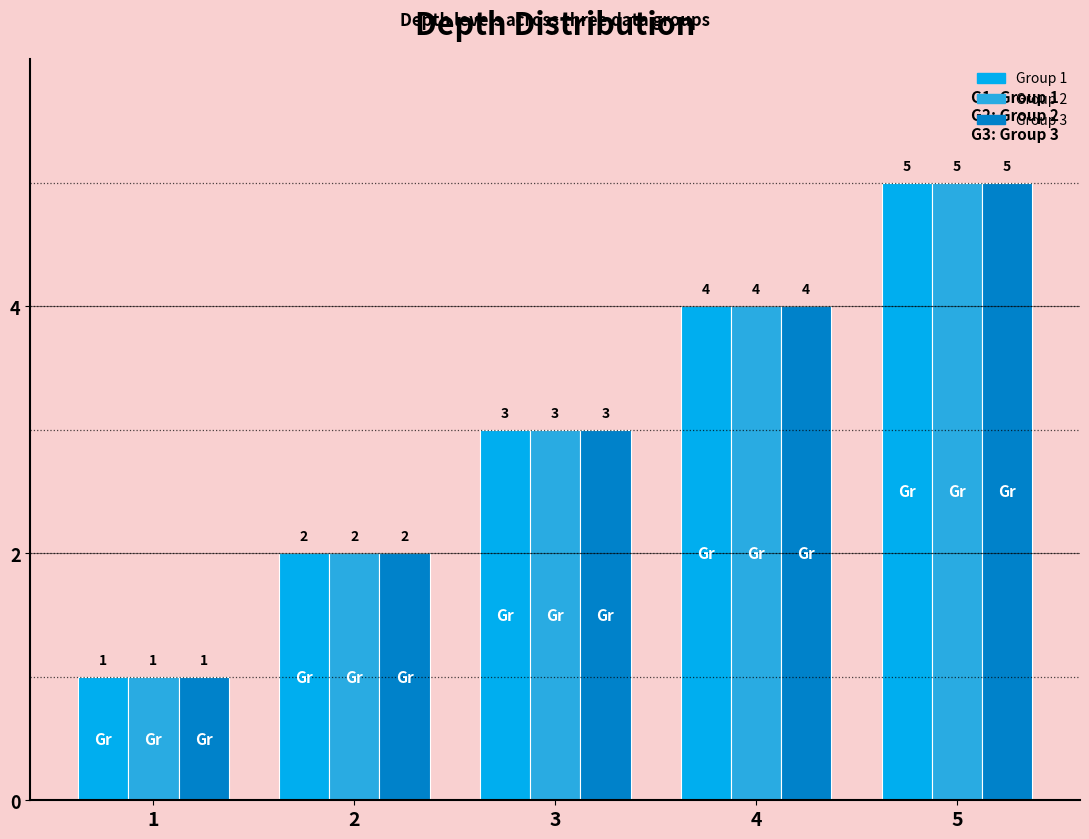

What is the total value across all series at 5?

15